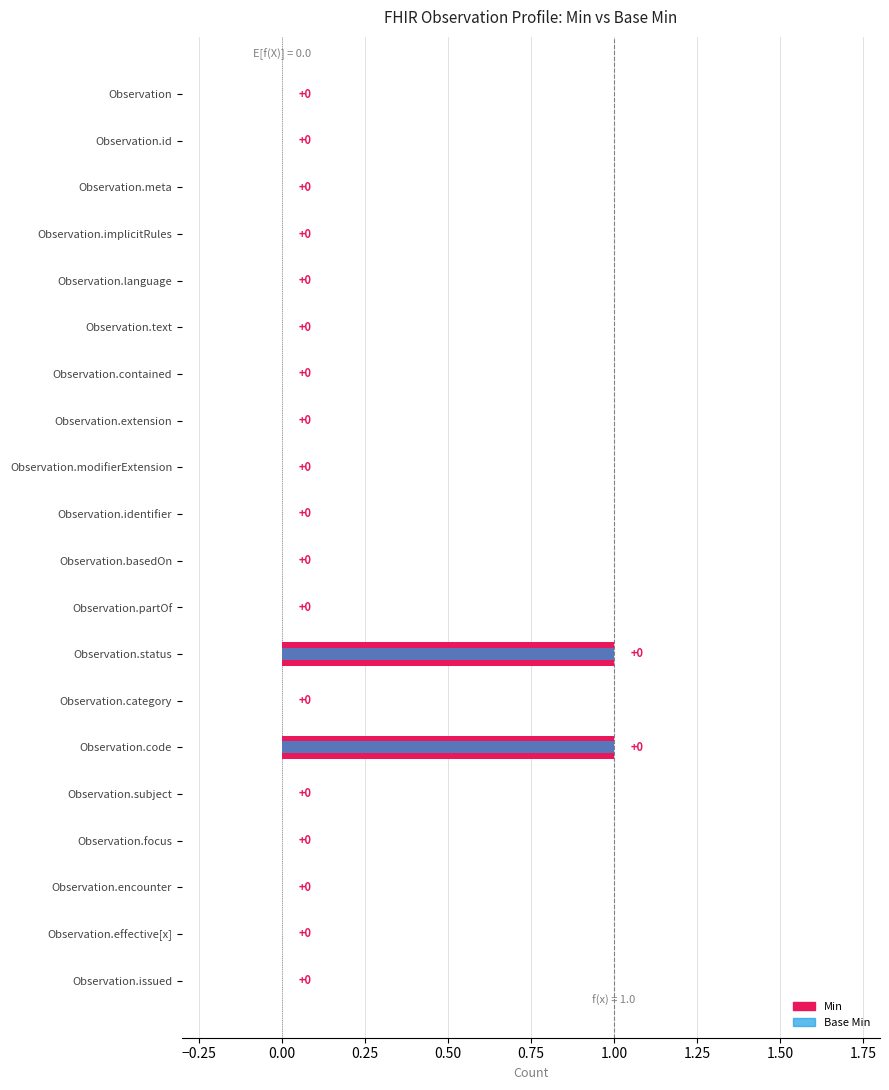

The value of Min at Observation.effective[x] is 1. True or false?

False